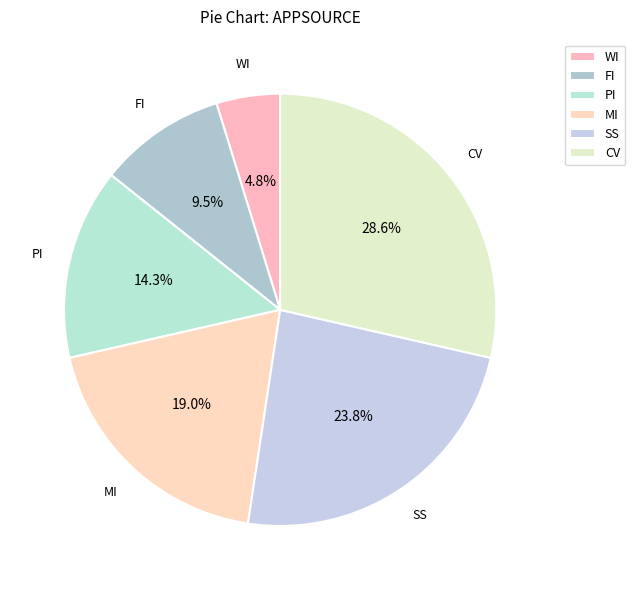

How many segments does this pie chart have?

6